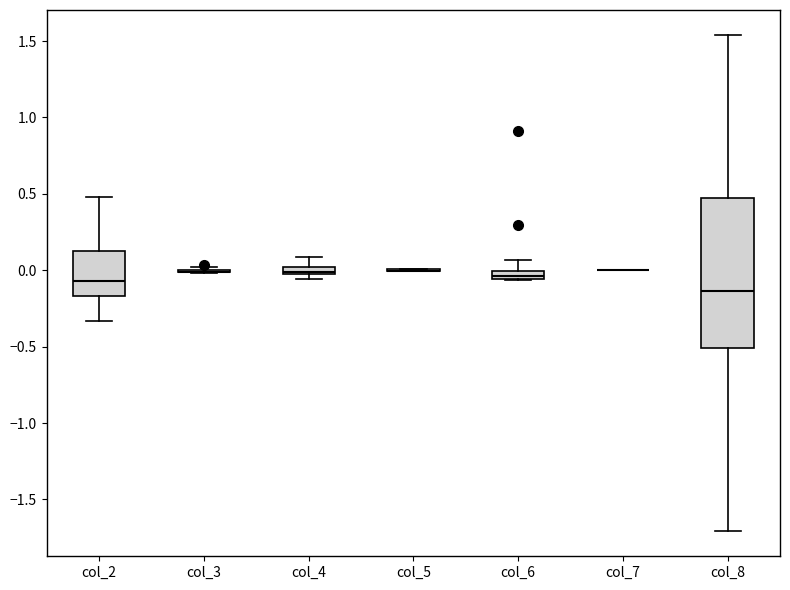

Comparing the boxes themselves (not the whiskers), which one is the tallest?

col_8